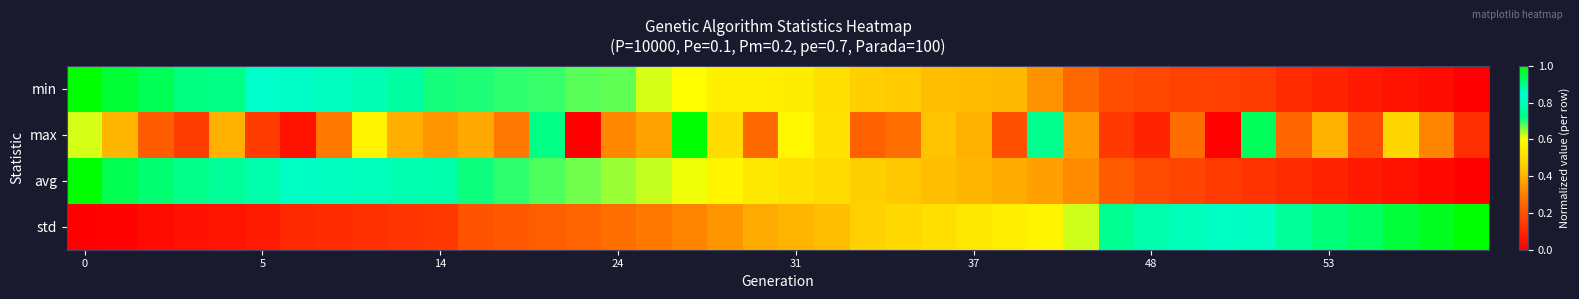

Reading left to right, transcribe all the data shown in this chart.

min: 1.0	1.0	0.9	0.9	0.9	0.8	0.8	0.8	0.8	0.8	0.7	0.7	0.7	0.7	0.7	0.7	0.6	0.6	0.6	0.6	0.5	0.5	0.5	0.4	0.4	0.4	0.4	0.3	0.3	0.2	0.2	0.2	0.2	0.1	0.1	0.1	0.1	0.0	0.0	0.0
max: 0.6	0.4	0.2	0.2	0.4	0.1	0.0	0.3	0.6	0.4	0.3	0.4	0.3	0.9	0.0	0.3	0.4	1.0	0.5	0.3	0.6	0.5	0.2	0.3	0.4	0.4	0.2	0.7	0.4	0.1	0.1	0.3	0.0	0.9	0.3	0.4	0.2	0.5	0.3	0.1
avg: 1.0	0.9	0.9	0.9	0.9	0.9	0.8	0.8	0.8	0.8	0.8	0.7	0.7	0.7	0.7	0.6	0.6	0.6	0.6	0.5	0.5	0.5	0.5	0.4	0.4	0.4	0.4	0.4	0.3	0.2	0.2	0.2	0.1	0.1	0.1	0.1	0.1	0.0	0.0	0.0
std: 0.0	0.0	0.0	0.0	0.1	0.1	0.1	0.1	0.1	0.1	0.1	0.2	0.2	0.2	0.2	0.3	0.3	0.3	0.3	0.4	0.4	0.4	0.5	0.5	0.5	0.5	0.6	0.6	0.6	0.7	0.8	0.8	0.8	0.9	0.9	0.9	0.9	1.0	1.0	1.0